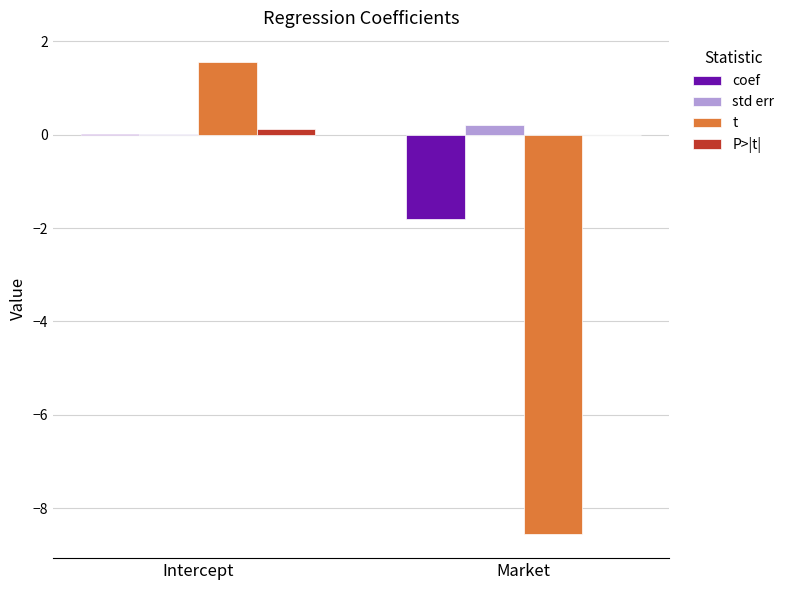

Which series changed the most between Intercept and Market?

t